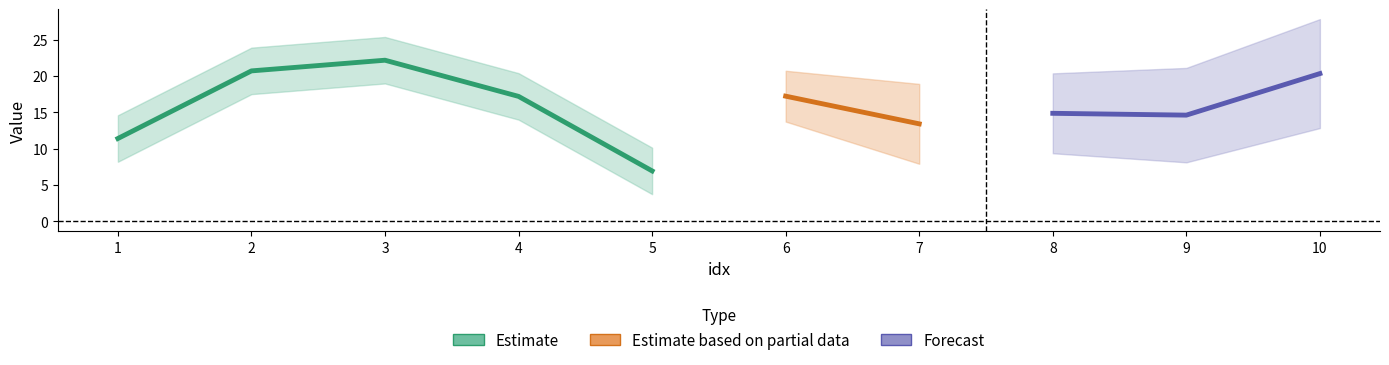

Reading right to left, transcribe all the data shown in this chart.

weight: 20.3	14.6	14.8	13.4	17.2	6.9	17.2	22.2	20.7	11.4
score: 20.3	14.6	14.8	13.4	17.2	6.9	17.2	22.2	20.7	11.4
seq: 5.0	4.0	3.0	2.0	1.0	0.0	0.0	0.0	0.0	0.0